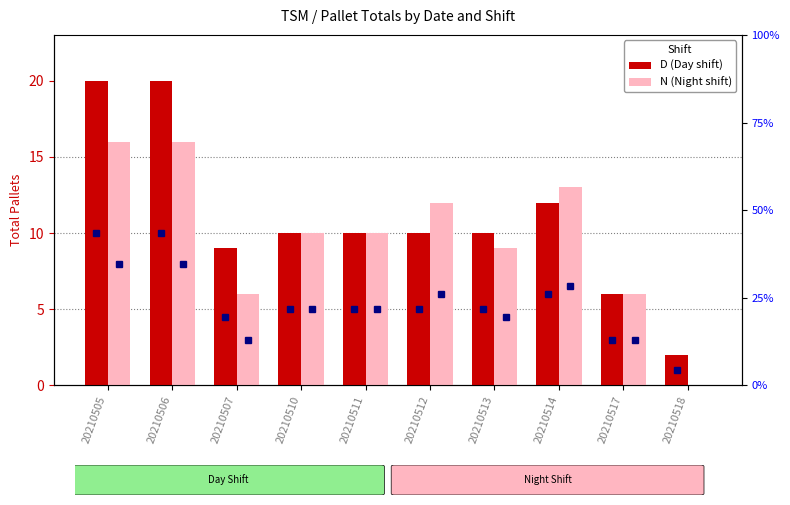

At which label is N (Night shift) closest to 8?

20210513